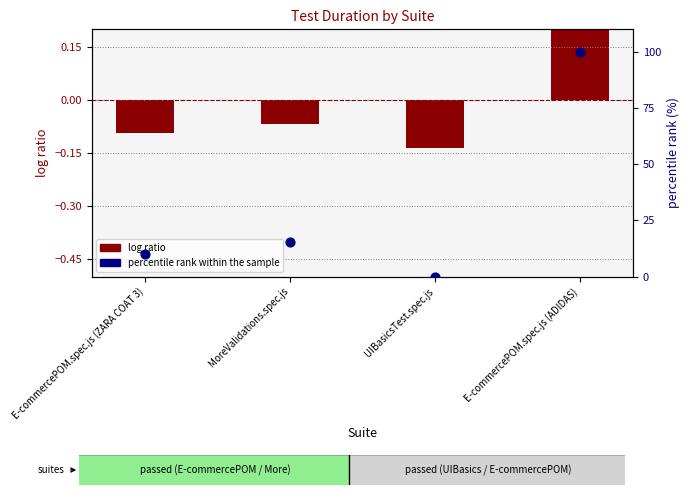

At how many categories does at least one series exceed 68?

1